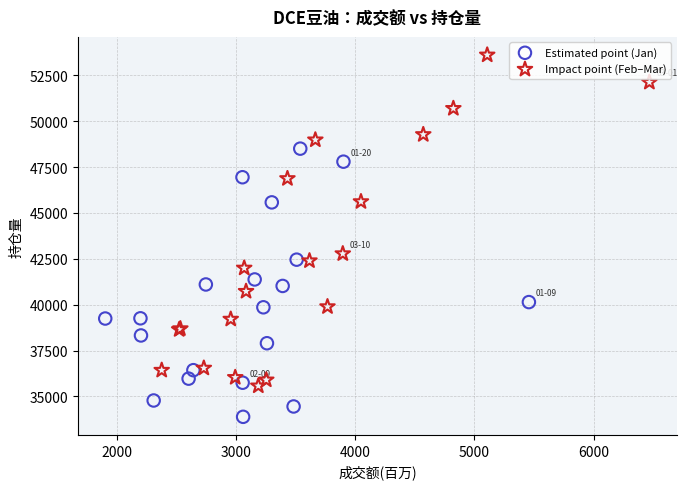

Which series contains the lowest Y value?

Estimated point (Jan)